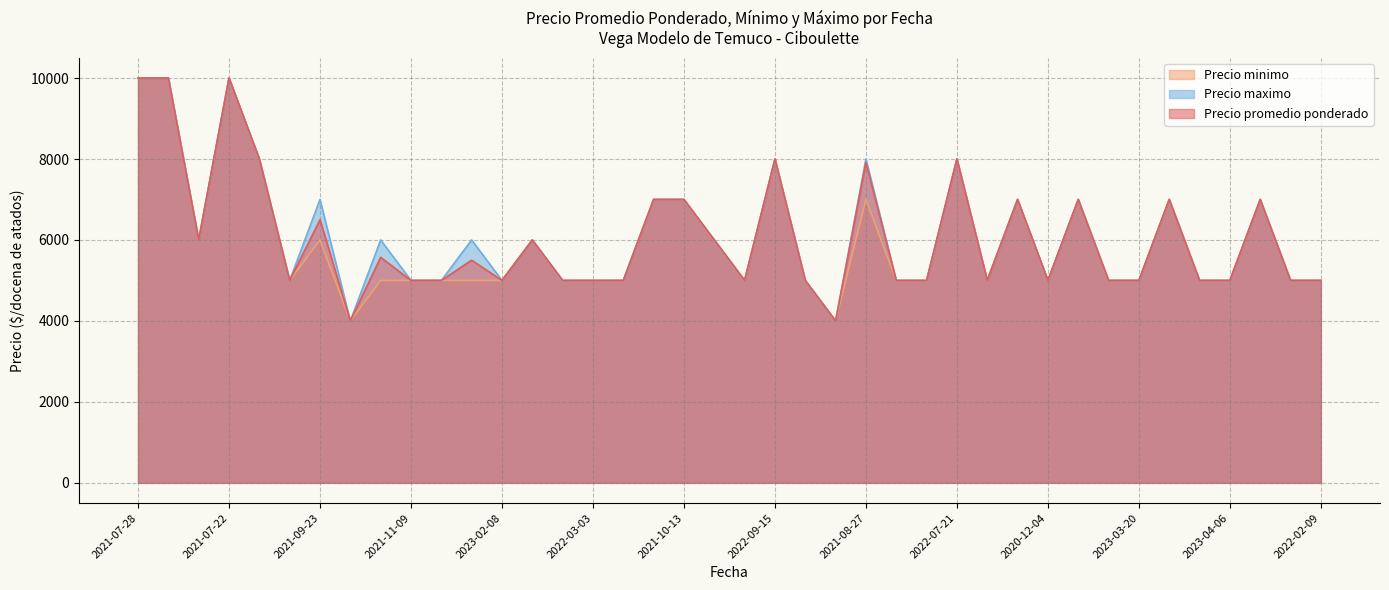

Rank the series at 2022-04-05 from highest to lowest value.

Precio promedio ponderado, Precio minimo, Precio maximo